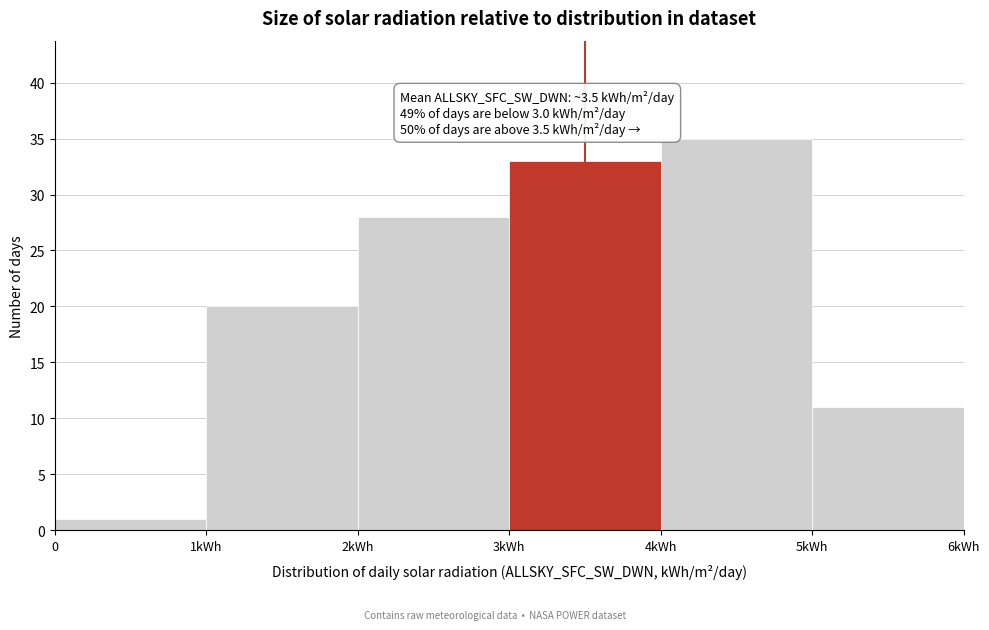

Reading left to right, list all the values displayed in this chart.

1	20	28	33	35	11